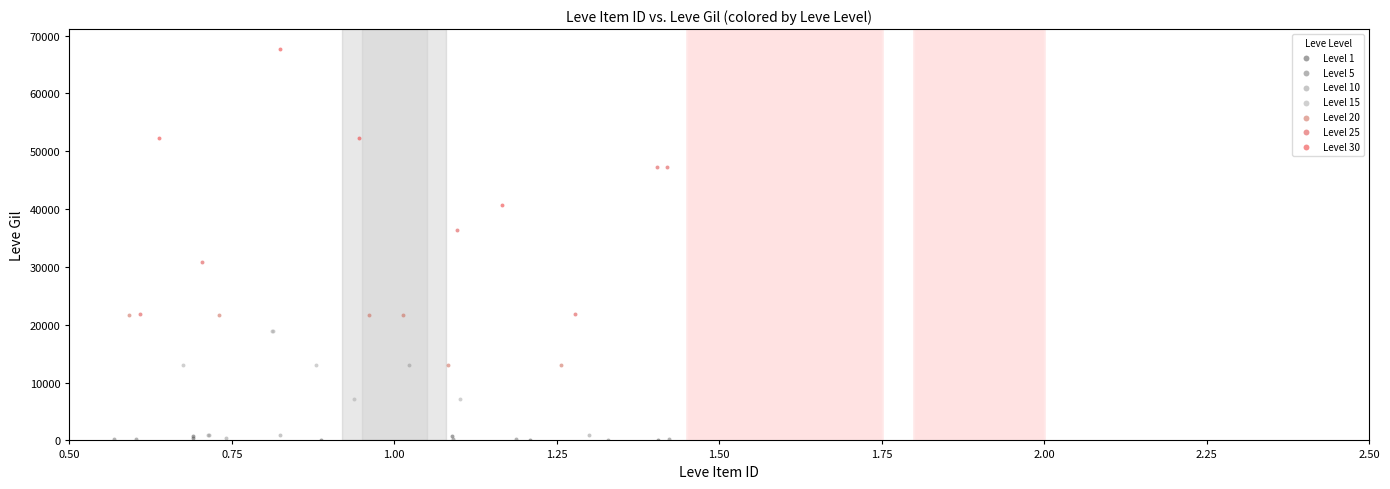

What are all the series names shown in the legend?

Level 1, Level 5, Level 10, Level 15, Level 20, Level 25, Level 30